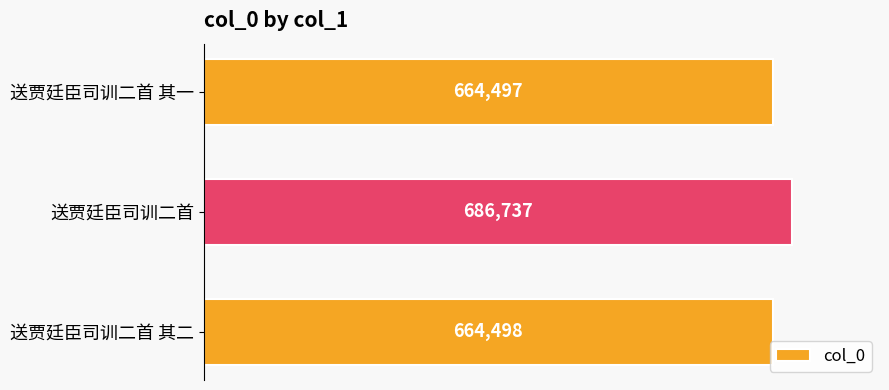

Is it true that the value at 送贾廷臣司训二首 其一 is 664497?

True